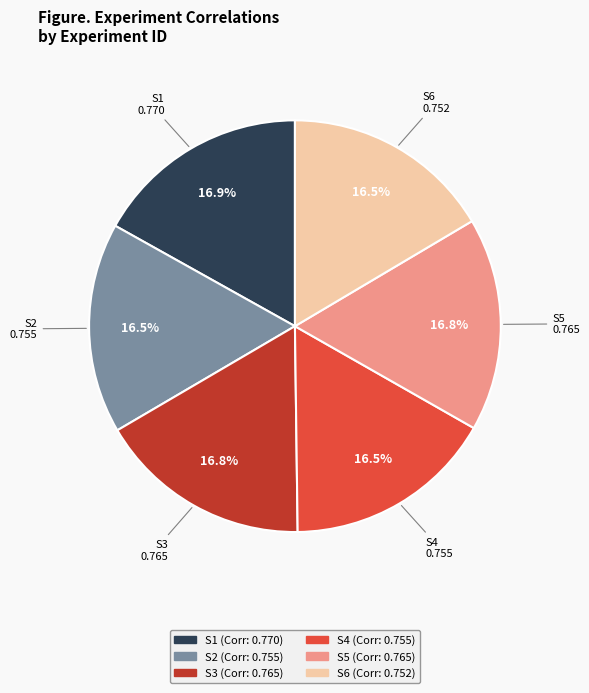

Is there any slice that represents more than half of the pie?

No